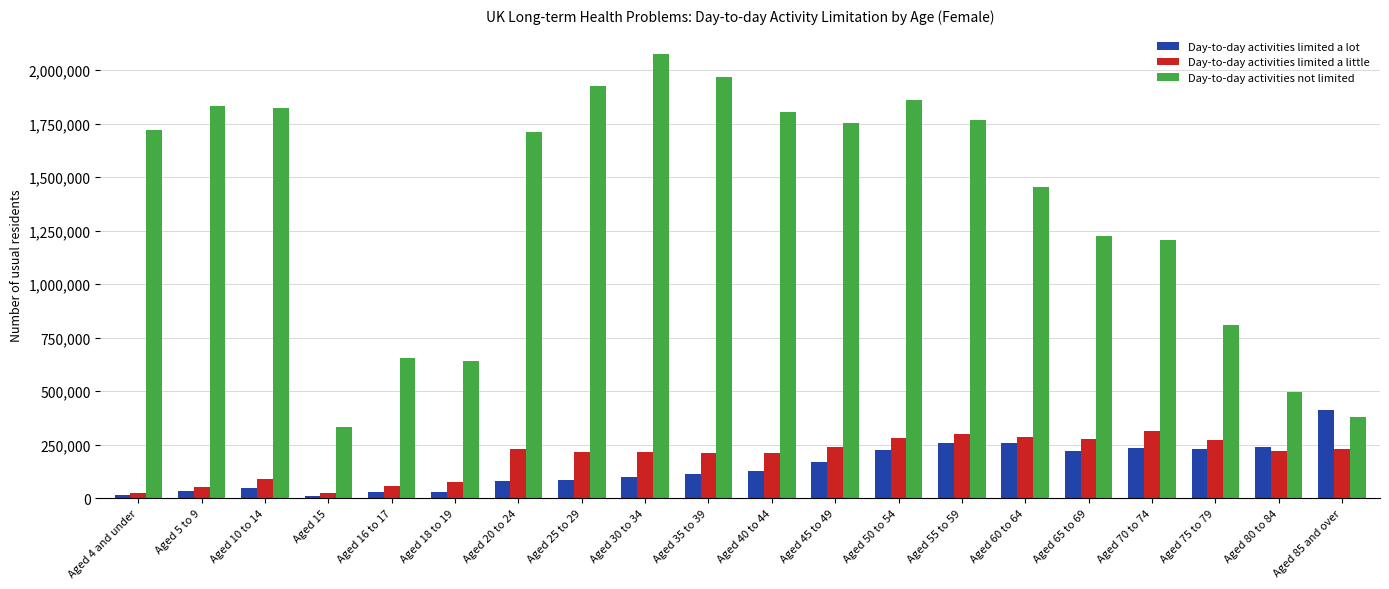

What is the maximum value for Day-to-day activities not limited?

2075773